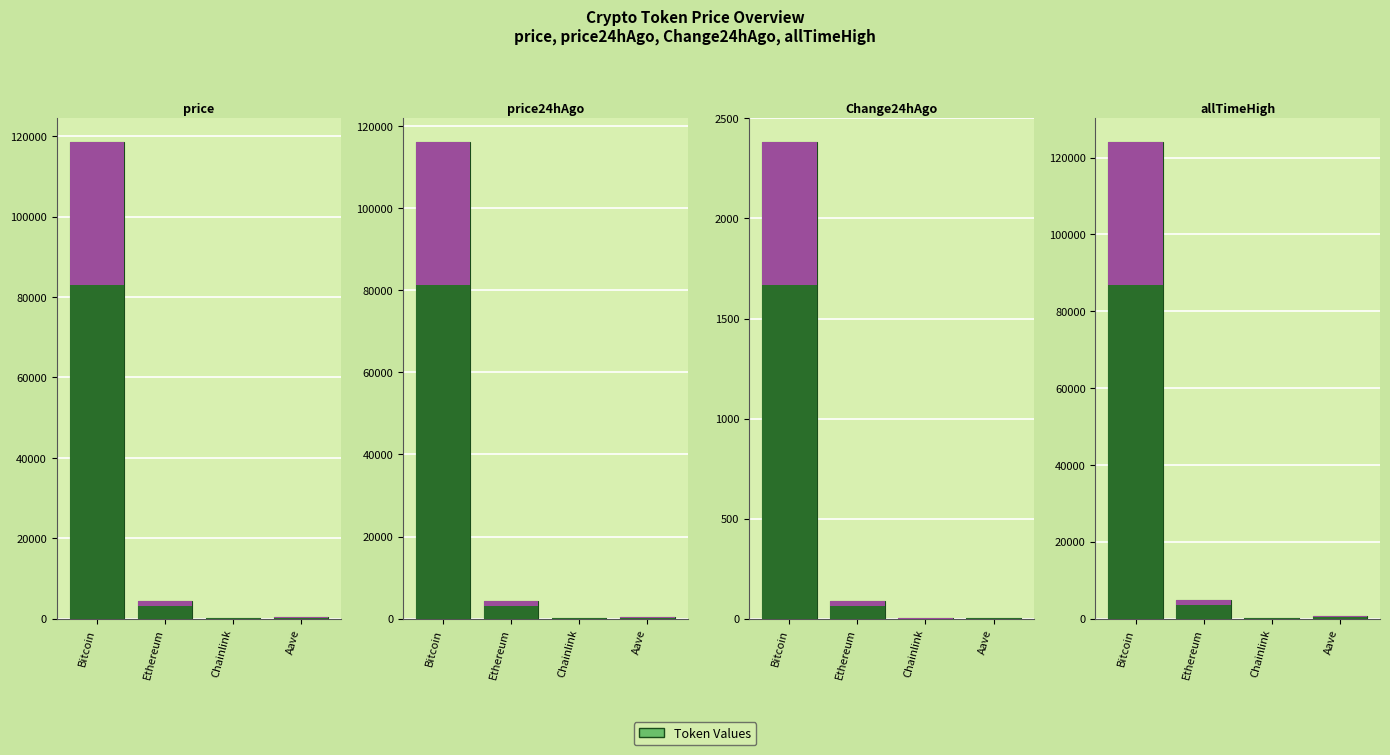

What is the difference between the second highest and second lowest values in the Change24hAgo series?

88.6